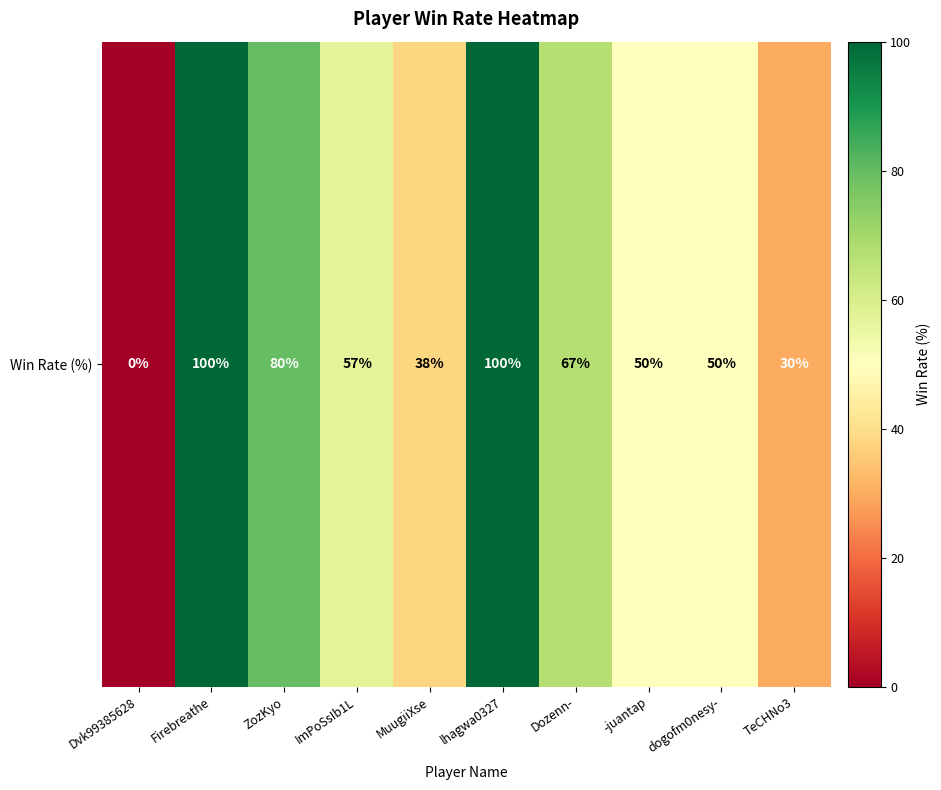

The value at lhagwa0327 is 152. True or false?

False